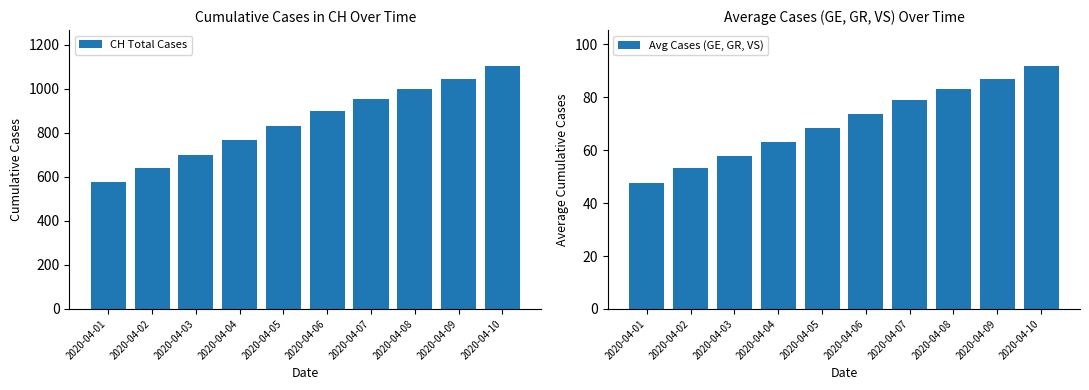

What is the value of the Avg Cases (GE, GR, VS) bar at the 9th from the left?

87.0